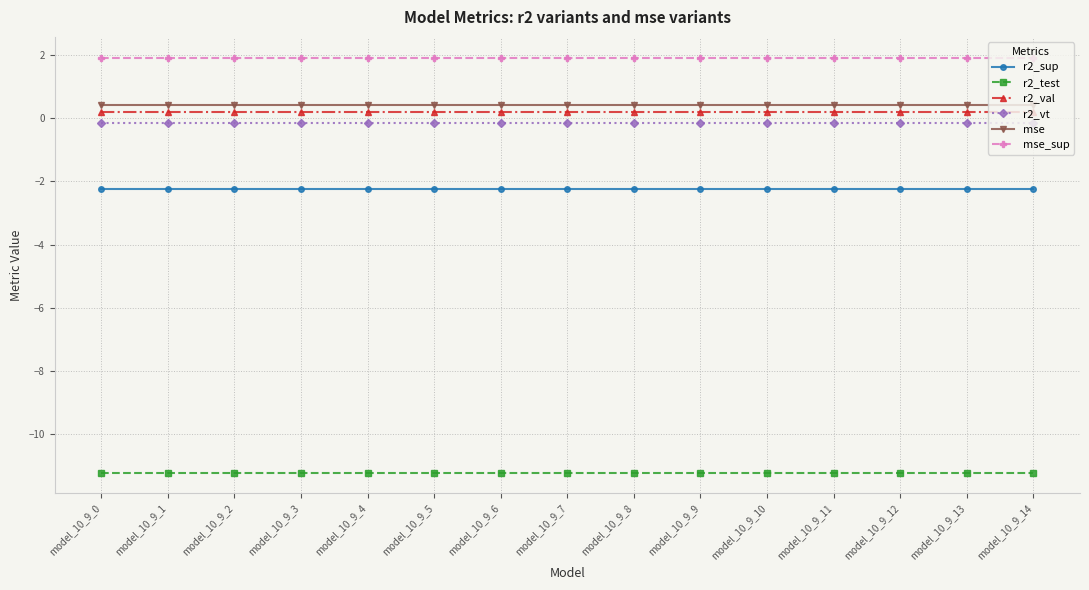

What is the value of the mse point at the 10th from the left?

0.4